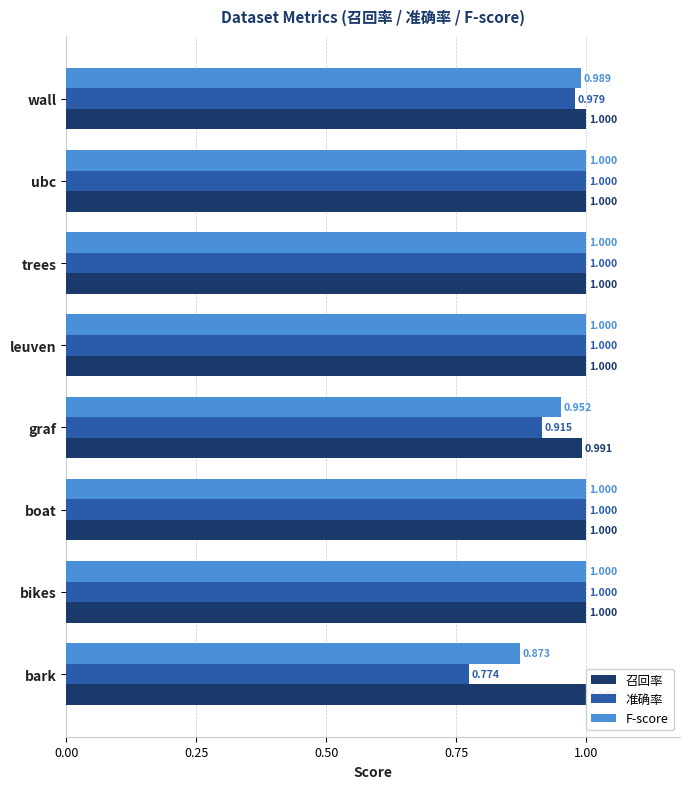

Which series has the widest spread of values?

准确率